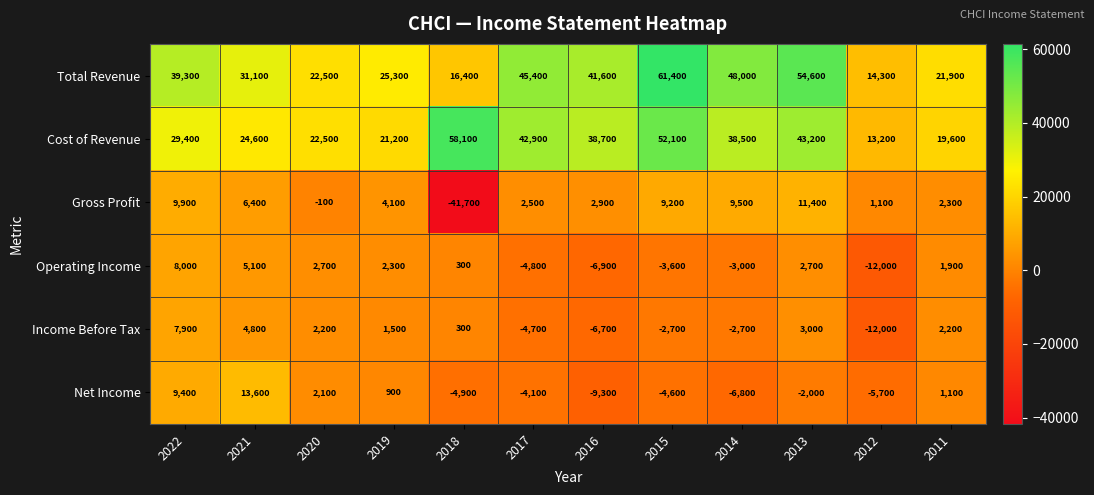

Is it true that Income Before Tax equals -2700 at 2014?

True